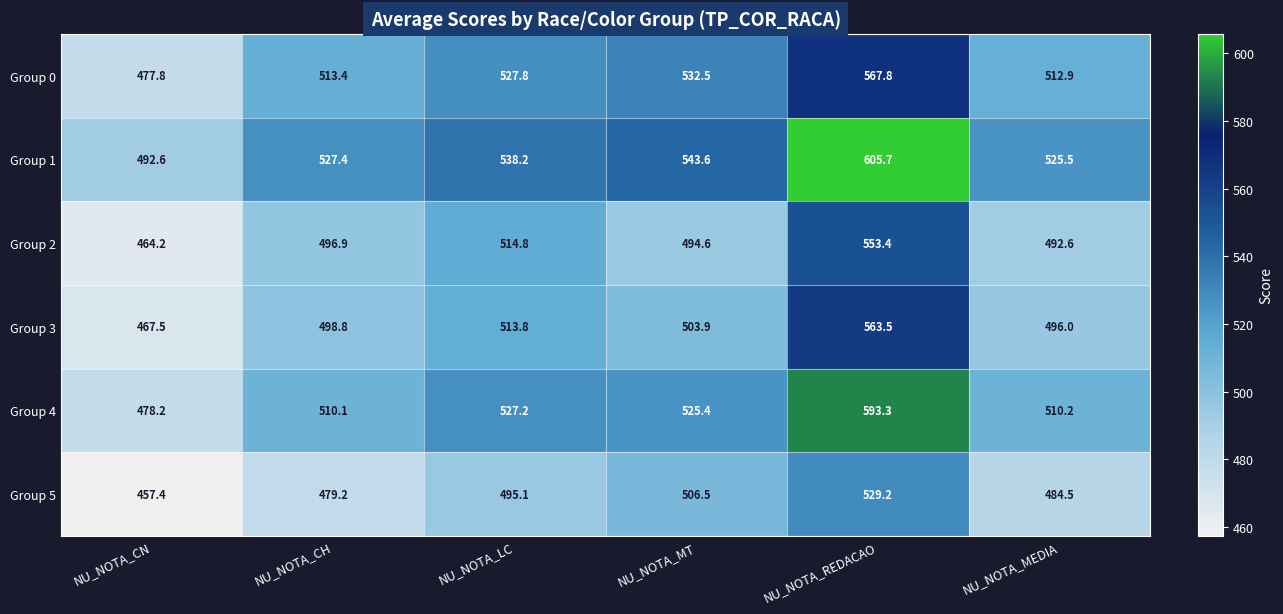

What is the maximum value shown in the chart?

605.7